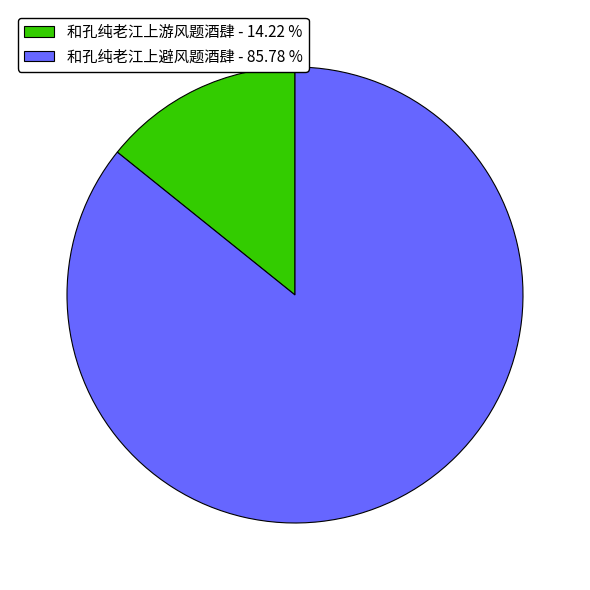

True or false: 和孔纯老江上游风题酒肆 accounts for 9% of the total.

False